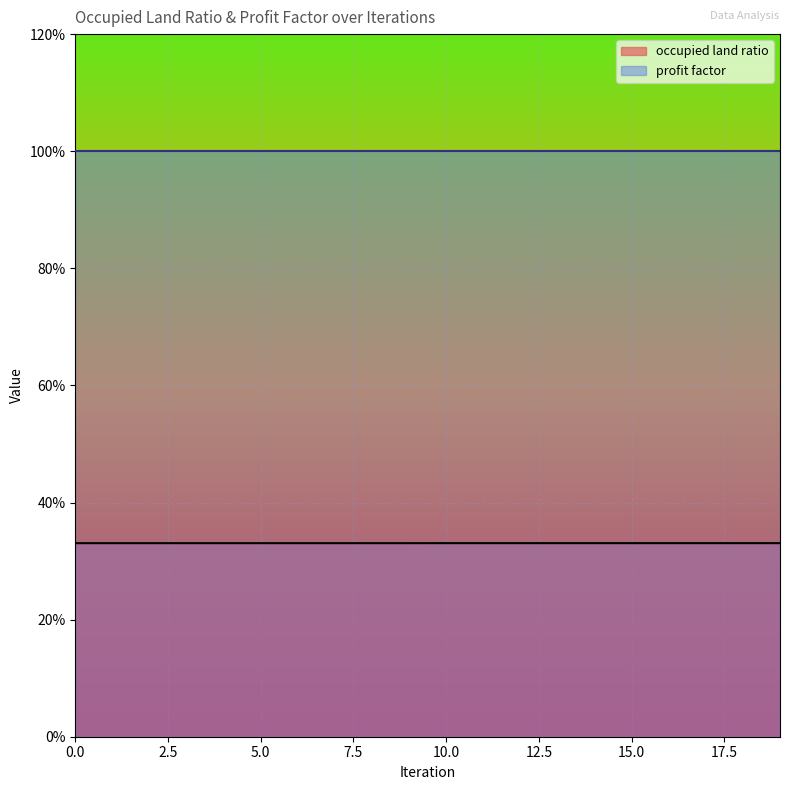

True or false: the data shows 0.1 at 0.

False